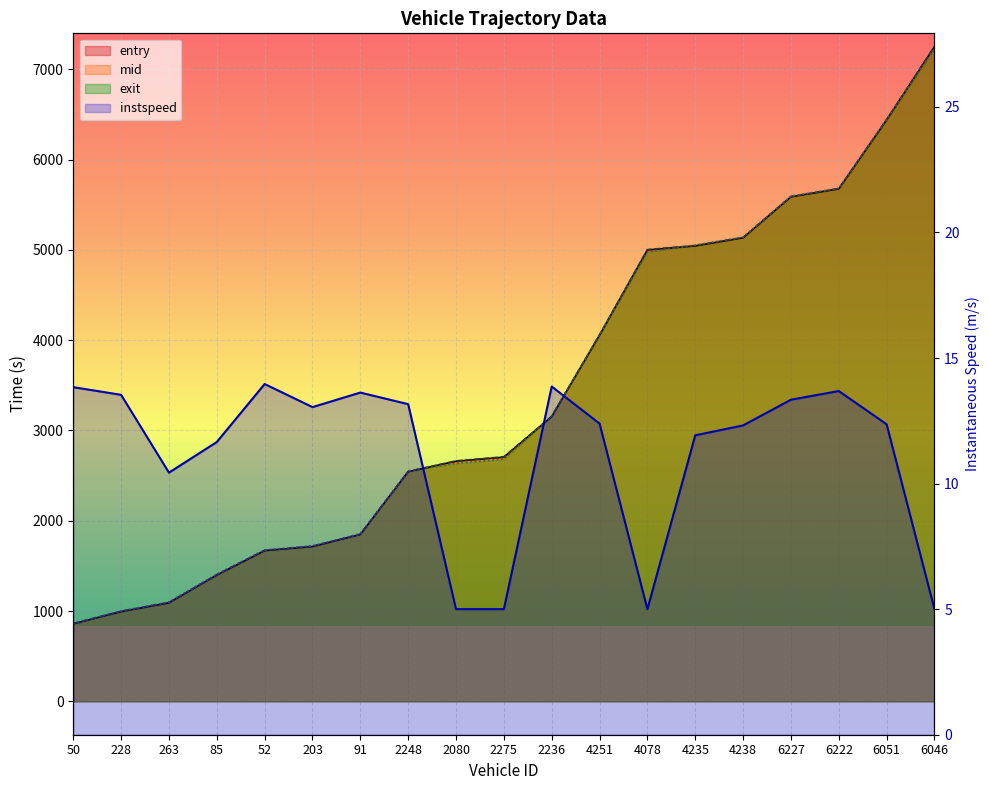

Which category has the lowest value in the exit series?

50